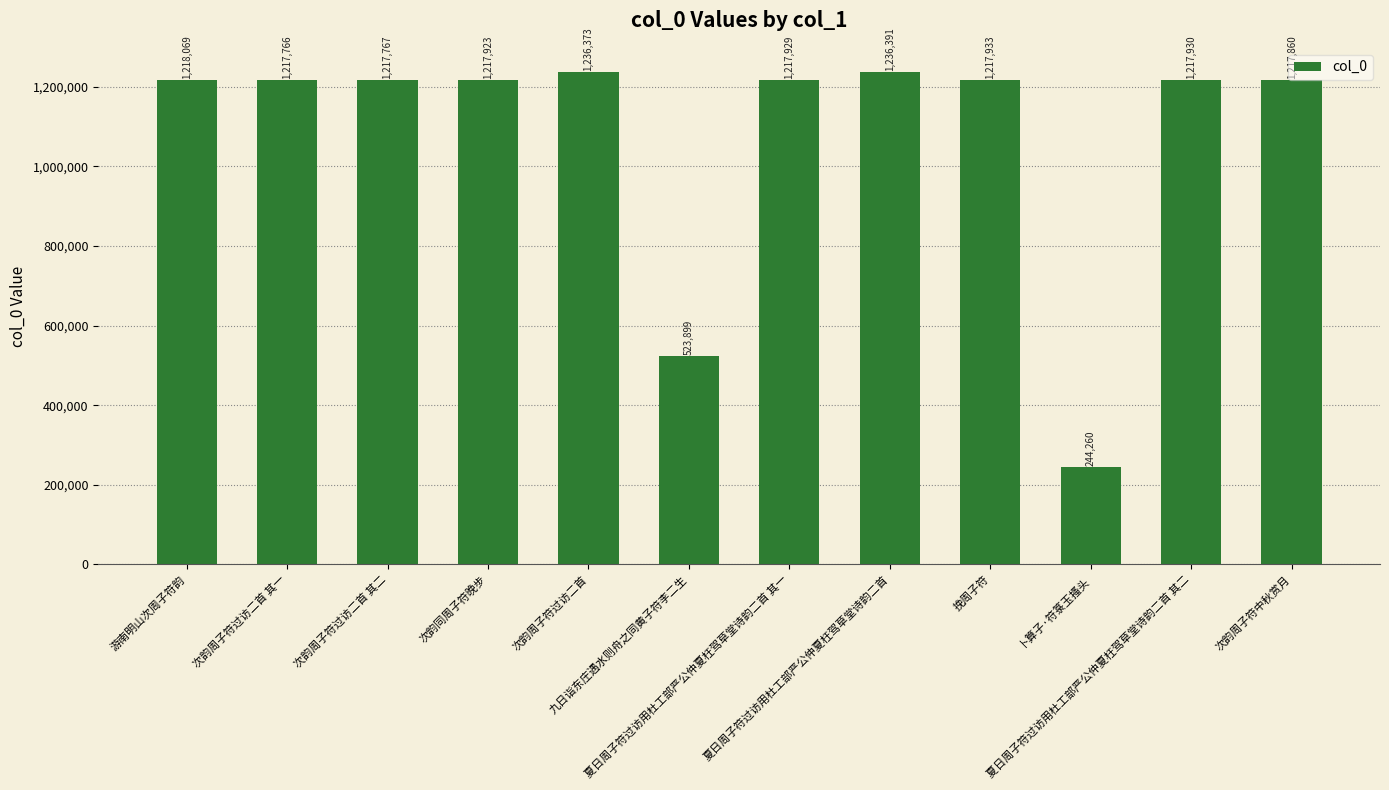

Rank the categories by value from highest to lowest.

夏日周子符过访用杜工部严公仲夏枉驾草堂诗韵二首, 次韵周子符过访二首, 游南明山次周子符韵, 挽周子符, 夏日周子符过访用杜工部严公仲夏枉驾草堂诗韵二首 其二, 夏日周子符过访用杜工部严公仲夏枉驾草堂诗韵二首 其一, 次韵同周子符晚步, 次韵周子符中秋赏月, 次韵周子符过访二首 其二, 次韵周子符过访二首 其一, 九日诣东庄遇水则舟之同黄子符李二生, 卜算子·符箓玉搔头